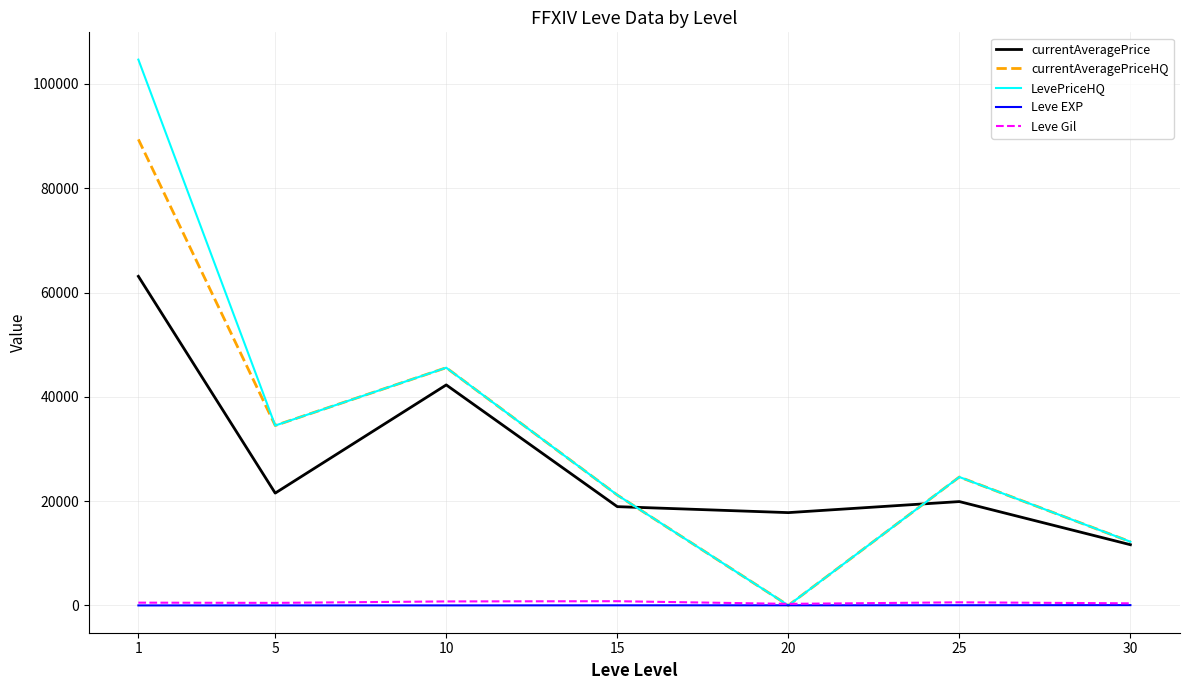

What are all the series names shown in the legend?

currentAveragePrice, currentAveragePriceHQ, LevePriceHQ, Leve EXP, Leve Gil